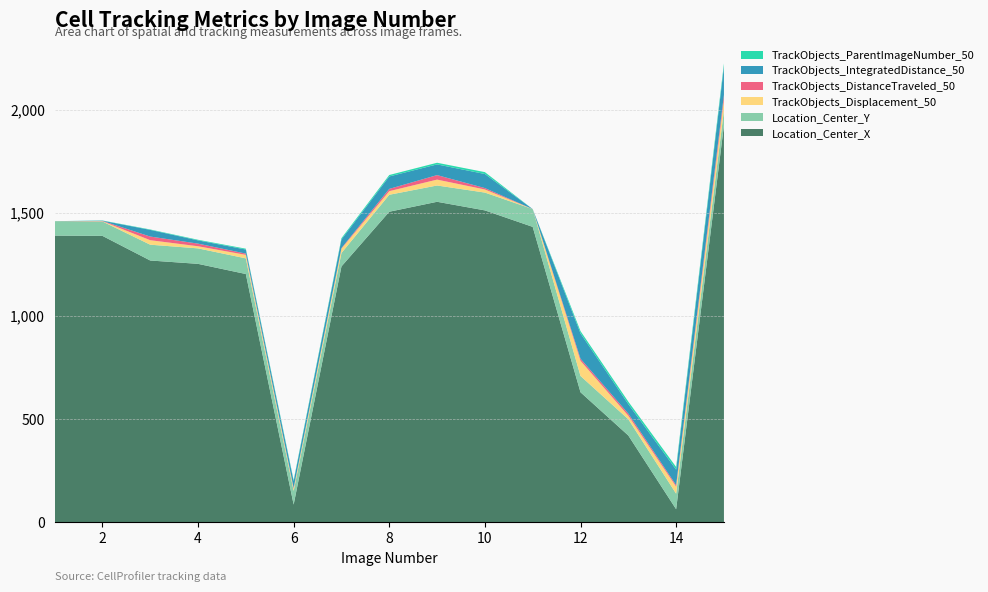

Reading right to left, extract all data points from this chart.

Location_Center_X: 15=1924.2	14=63.0	13=420.2	12=629.9	11=1431.5	10=1511.5	9=1553.2	8=1505.0	7=1240.0	6=85.4	5=1203.0	4=1252.3	3=1268.6	2=1388.0	1=1389.3
Location_Center_Y: 15=72.3	14=75.4	13=78.8	12=79.0	11=86.2	10=86.3	9=79.0	8=82.2	7=65.1	6=66.2	5=75.9	4=75.0	3=76.6	2=69.8	1=70.0
TrackObjects_Displacement_50: 15=51.7	14=34.0	13=17.1	12=73.6	11=0.0	10=15.0	9=28.5	8=17.5	7=20.9	6=11.0	5=17.0	4=10.3	3=21.8	2=1.3	1=0.0
TrackObjects_DistanceTraveled_50: 15=23.8	14=7.2	13=10.1	12=10.1	11=0.0	10=6.7	9=21.9	8=11.0	7=2.8	6=3.5	5=6.1	4=12.8	3=17.7	2=1.3	1=0.0
TrackObjects_IntegratedDistance_50: 15=137.7	14=75.2	13=46.1	12=122.7	11=0.0	10=68.3	9=51.9	8=60.4	7=42.1	6=32.7	5=19.8	4=15.7	3=32.3	2=1.3	1=0.0
TrackObjects_ParentImageNumber_50: 15=14.0	14=13.0	13=12.0	12=11.0	11=0.0	10=9.0	9=8.0	8=7.0	7=6.0	6=5.0	5=4.0	4=3.0	3=2.0	2=1.0	1=0.0